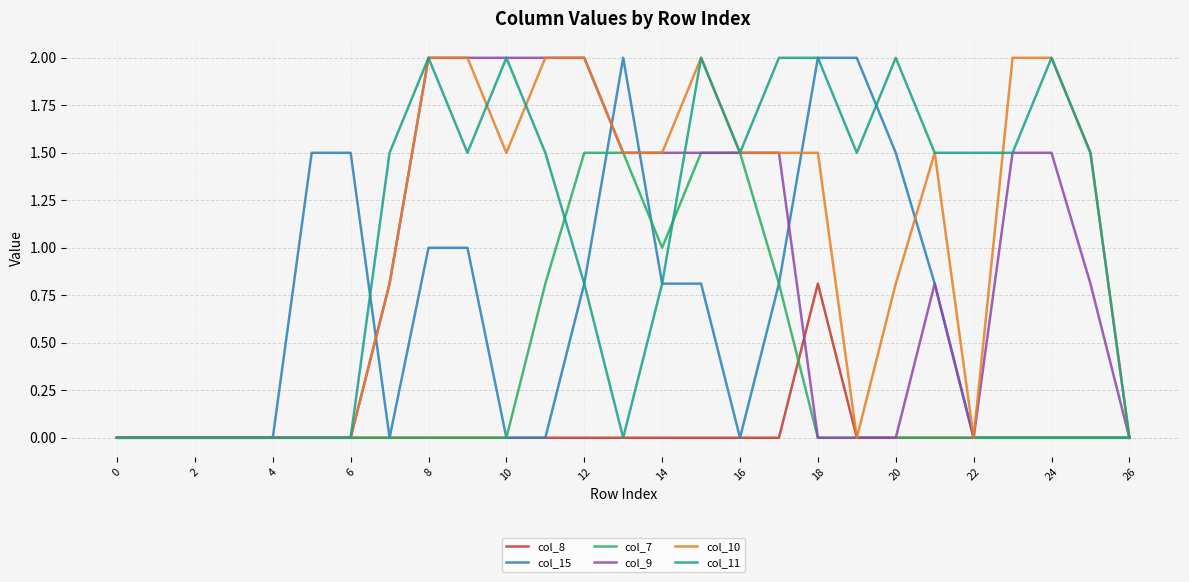

What is the maximum value shown in the chart?

2.0